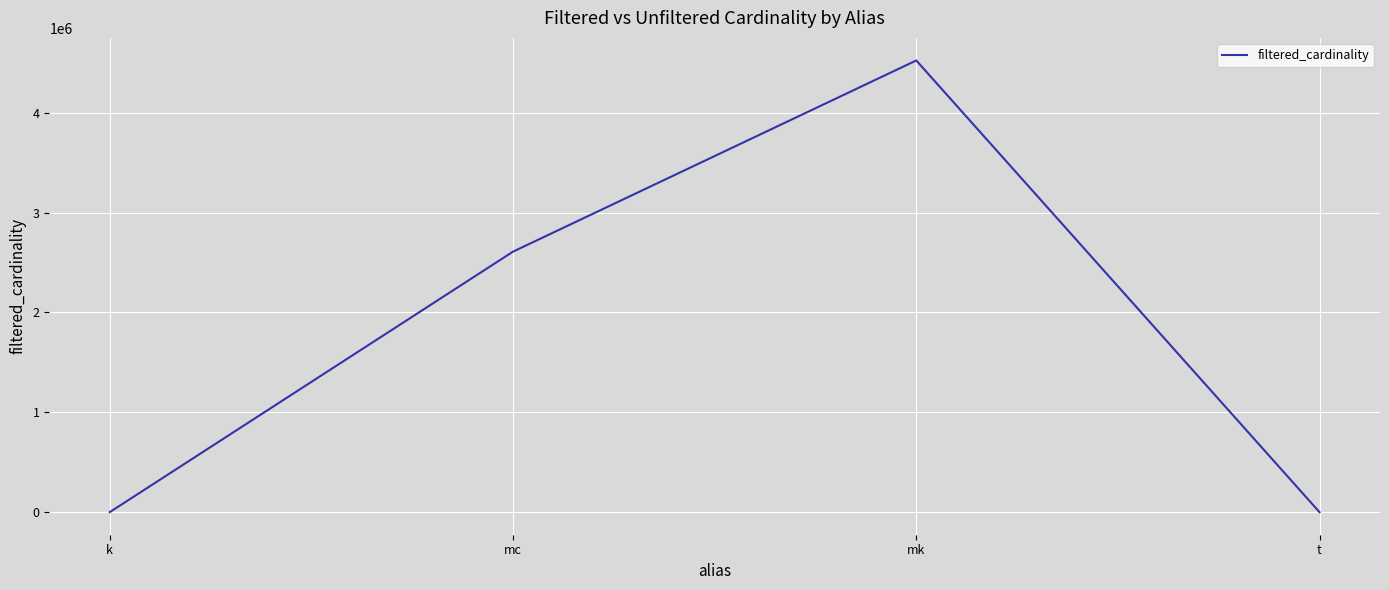

The chart shows a value of 6716057 at mk. True or false?

False